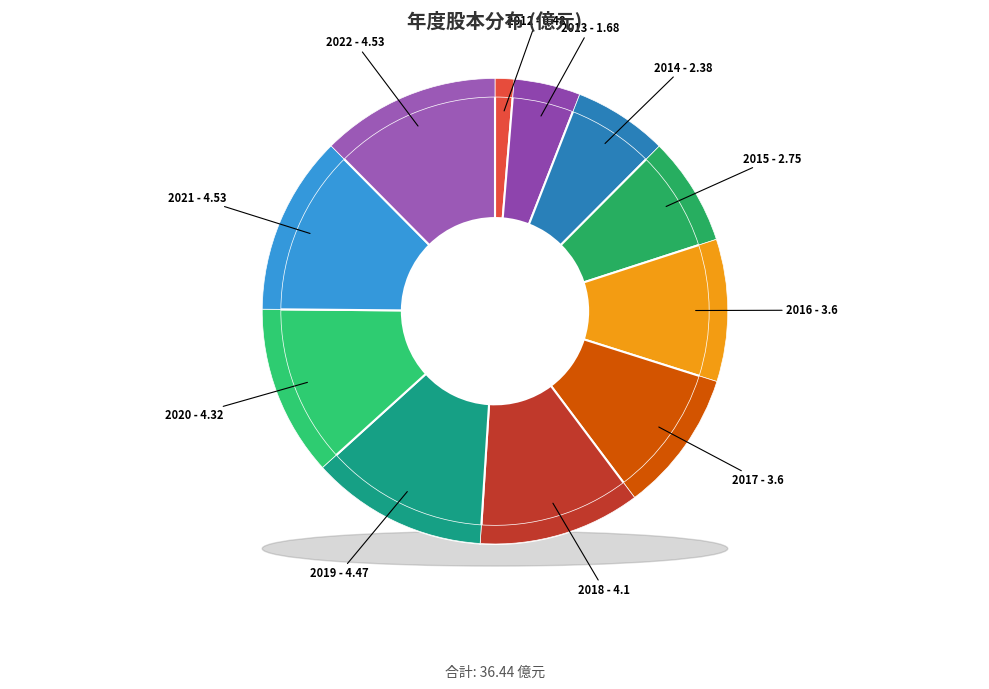

Which category has the smallest portion of the pie?

2012